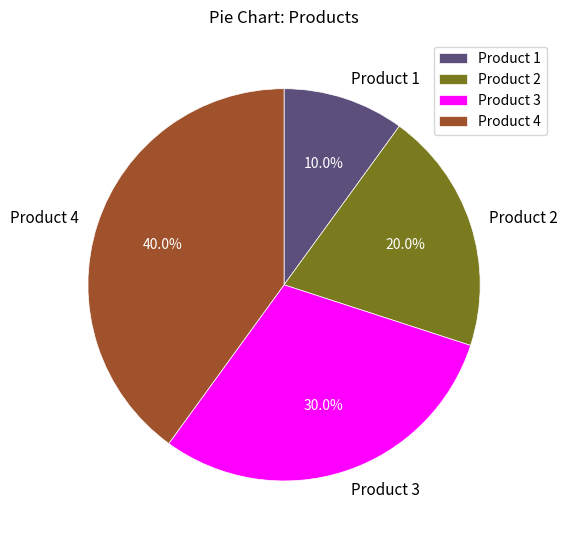

To the nearest percent, what is the difference between the Product 1 and Product 3 slice percentages?

20%